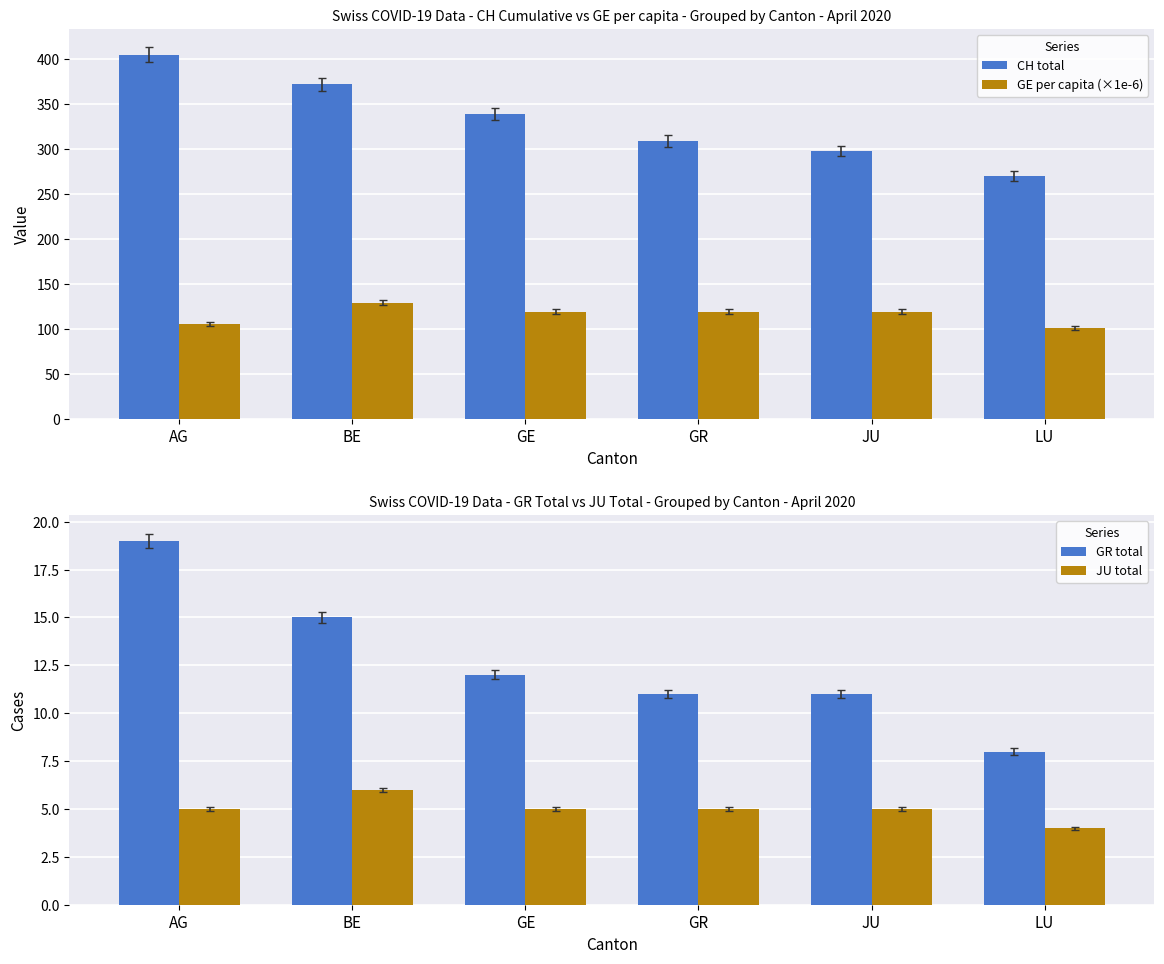

What is the value of the GR total bar at the 5th from the left?

11